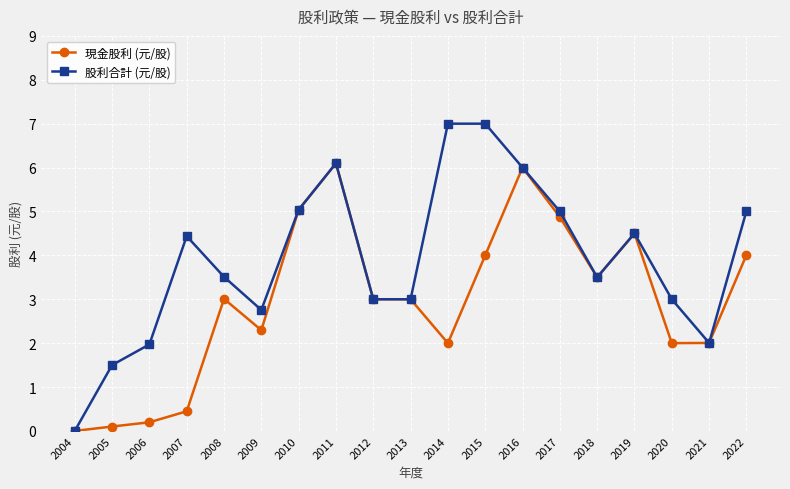

Where is the first local maximum for 股利合計 (元/股)?

2007